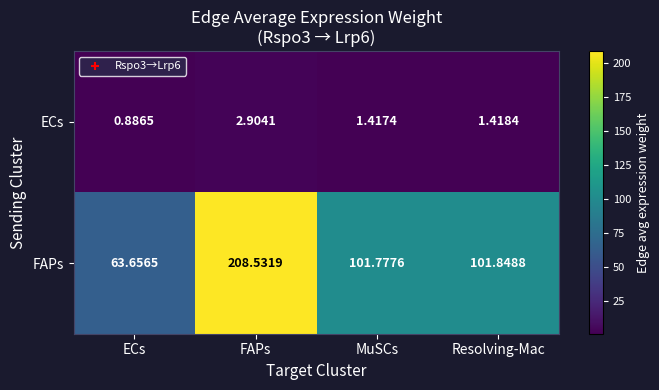

How many distinct data groups are displayed?

2